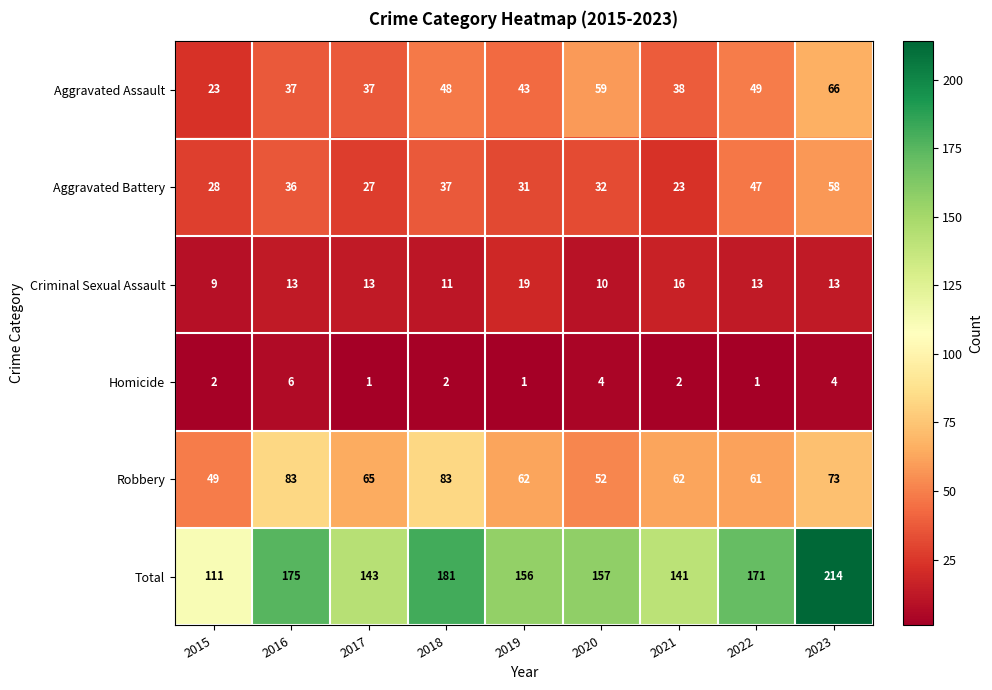

What is the difference between the maximum and second lowest values in the Aggravated Assault series?

29